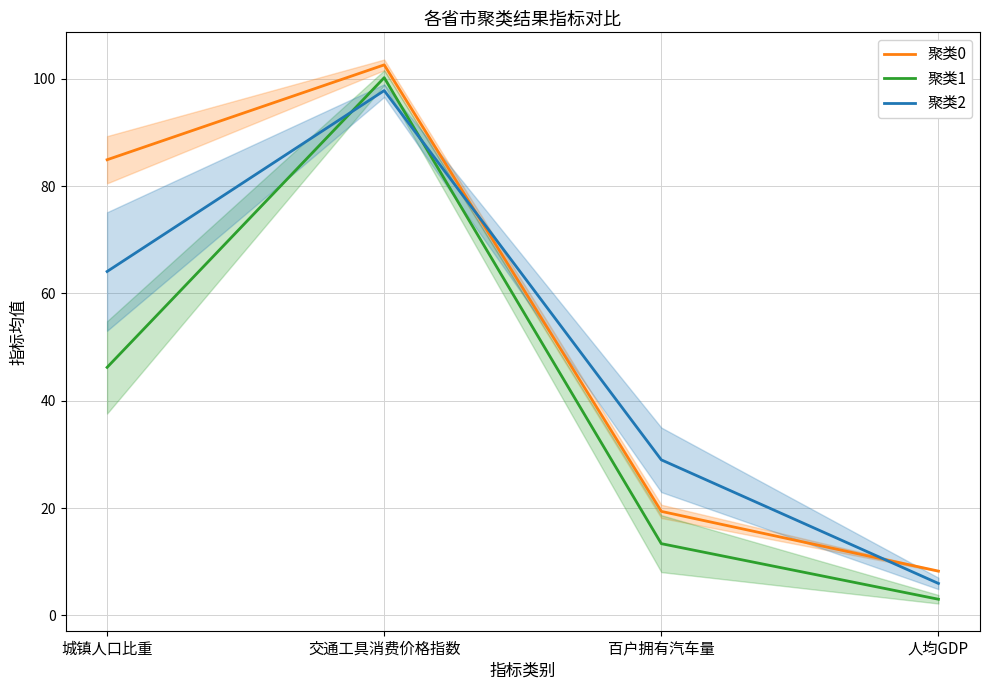

At which category does 聚类0 reach its first local peak?

交通工具消费价格指数